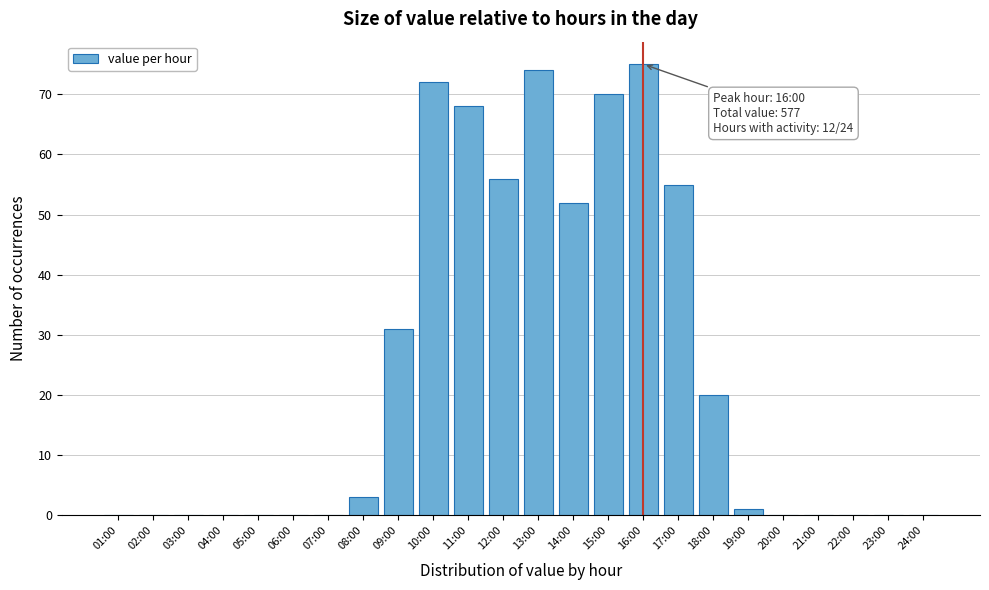

Reading left to right, extract all data points from this chart.

01:00=0	02:00=0	03:00=0	04:00=0	05:00=0	06:00=0	07:00=0	08:00=3	09:00=31	10:00=72	11:00=68	12:00=56	13:00=74	14:00=52	15:00=70	16:00=75	17:00=55	18:00=20	19:00=1	20:00=0	21:00=0	22:00=0	23:00=0	24:00=0